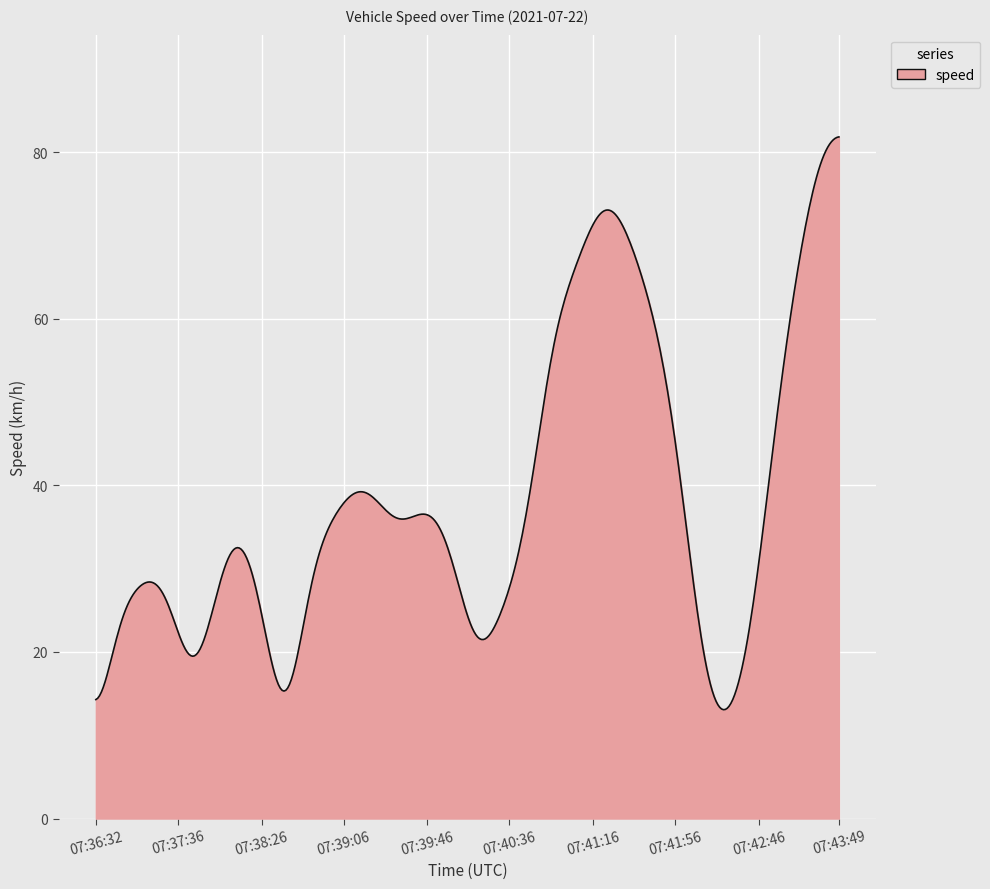

What is the maximum value shown in the chart?

81.9